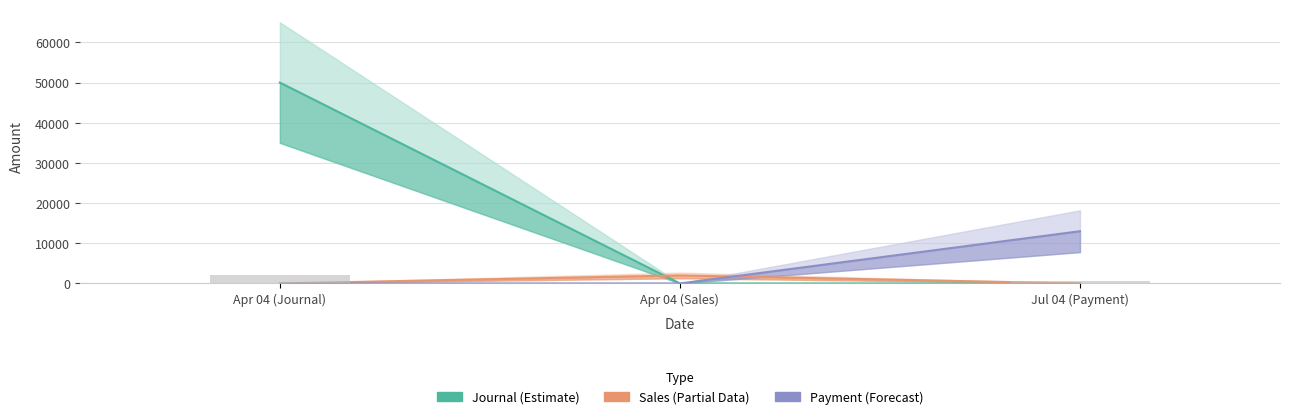

How many distinct data groups are displayed?

3